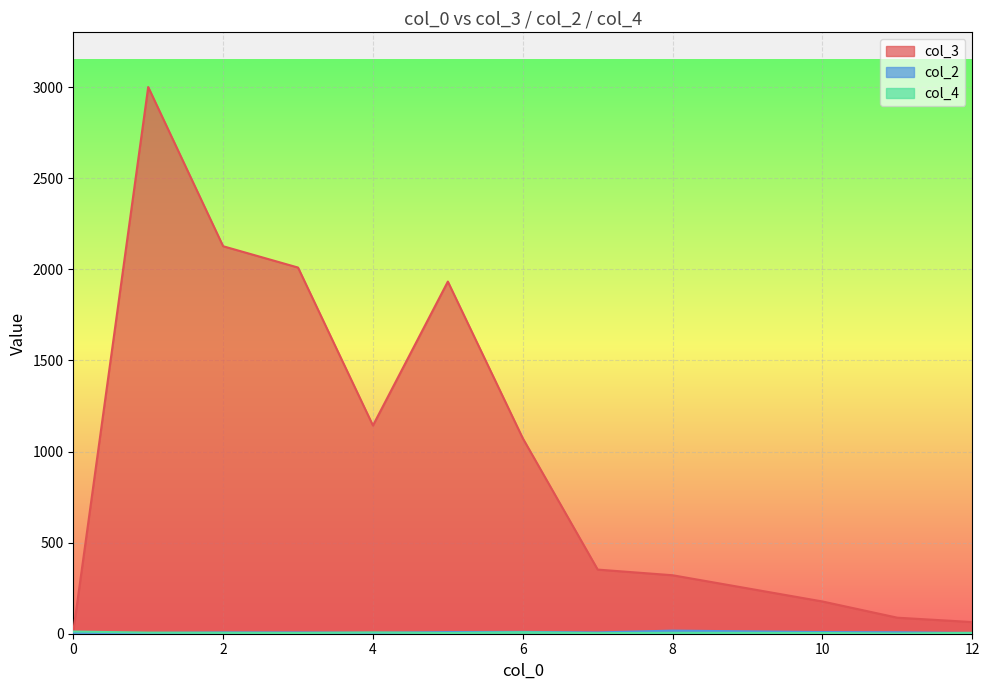

Where is the first local maximum for col_2?

3